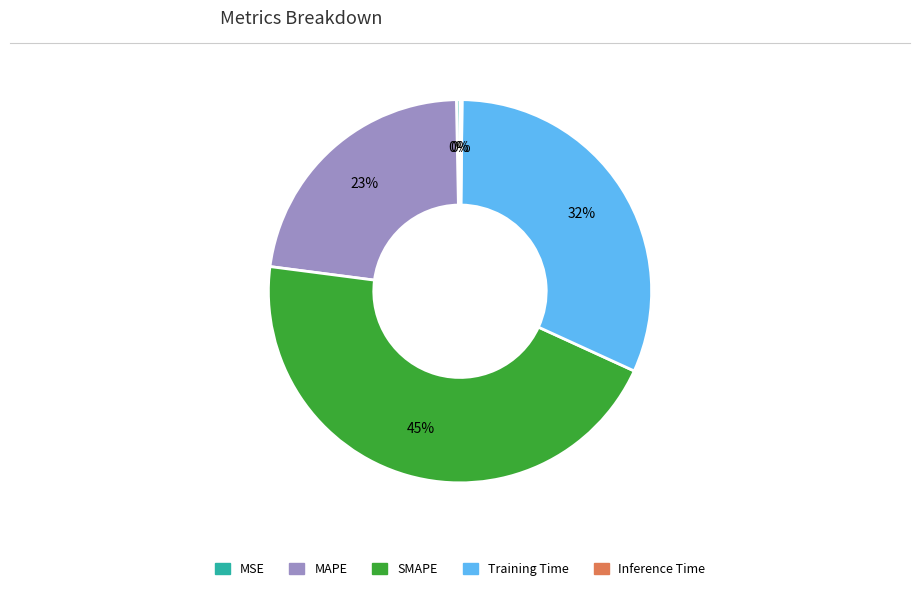

To the nearest percent, what is the average slice percentage?

20%